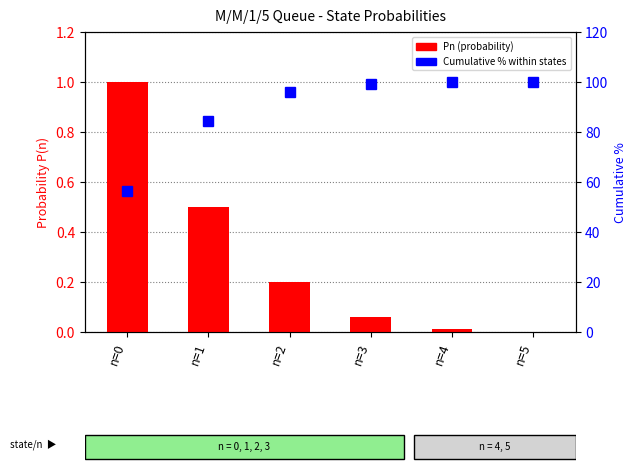

What is the maximum value for Cumulative %?

100.0